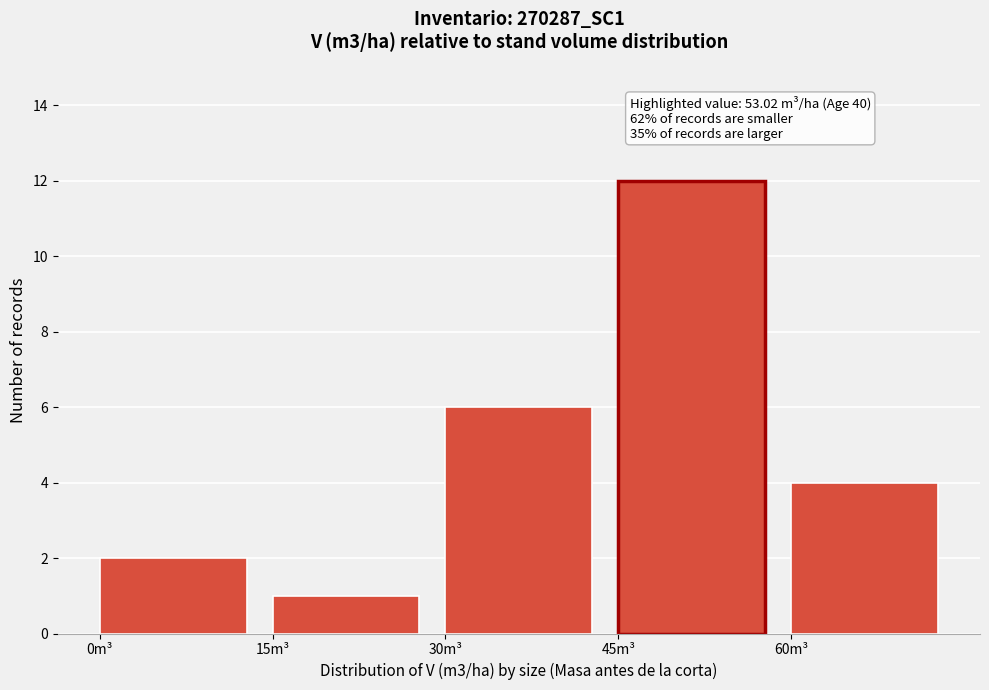

Which range on the x-axis has the tallest bar?

45 to 60